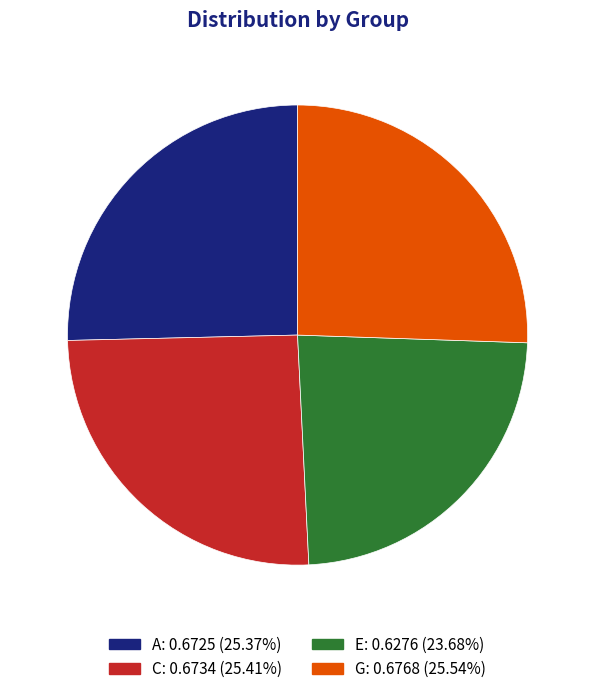

Is it true that E is 38% of the pie?

False